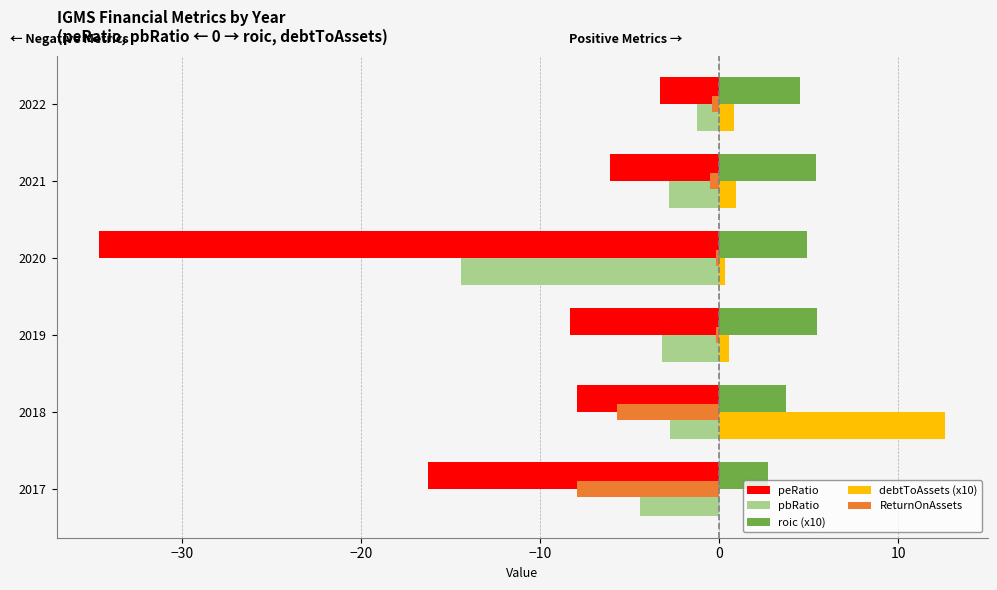

What is the average value of the roic (x10) series?

4.5